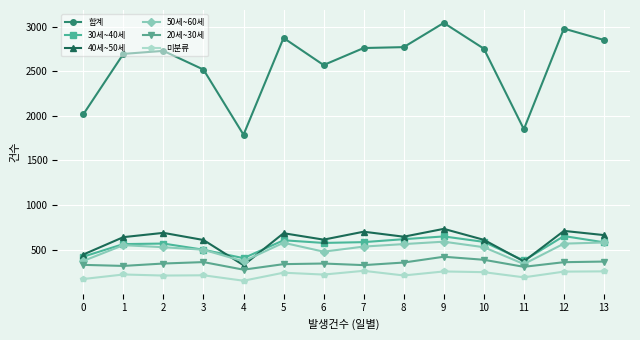

The value of 50세~60세 at 6 is 476. True or false?

True